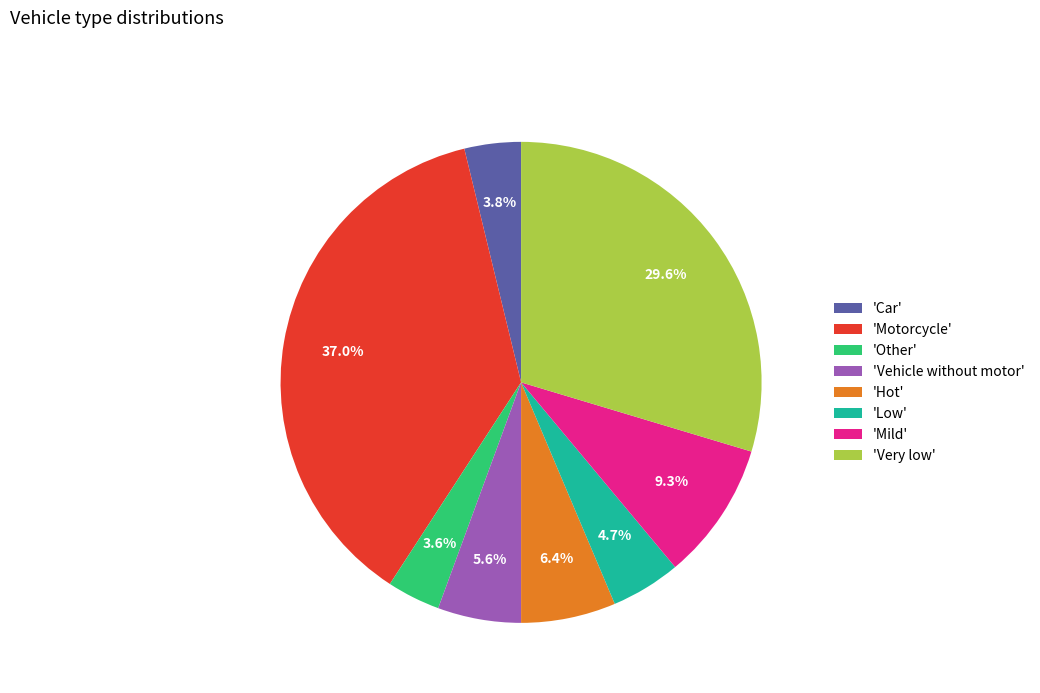

To the nearest percent, what is the average slice percentage?

12%